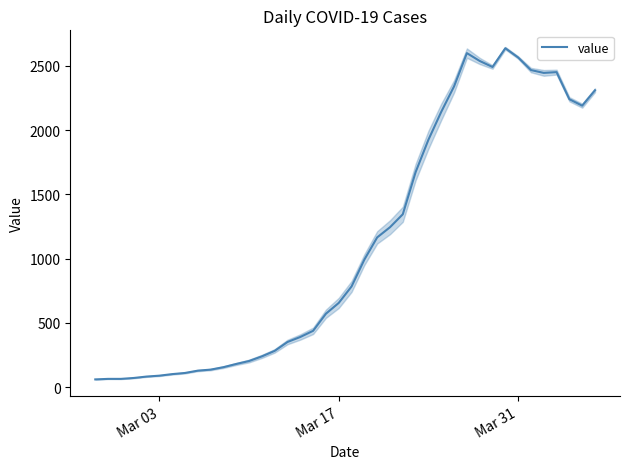

What is the minimum value for value?

61